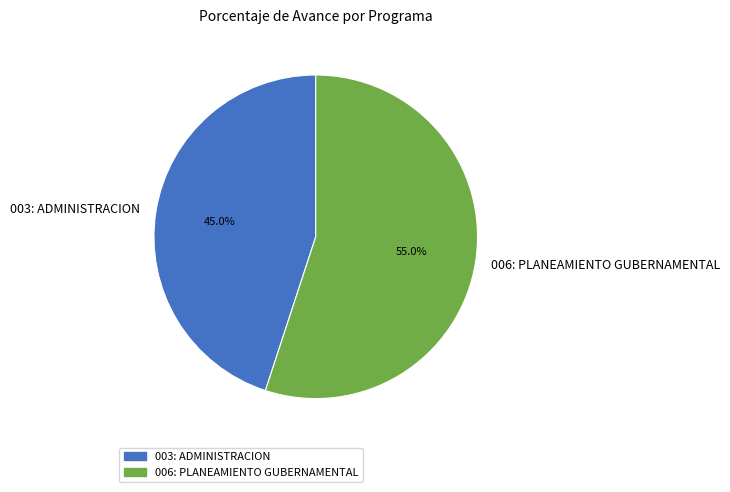

Count the number of slices in the pie.

2